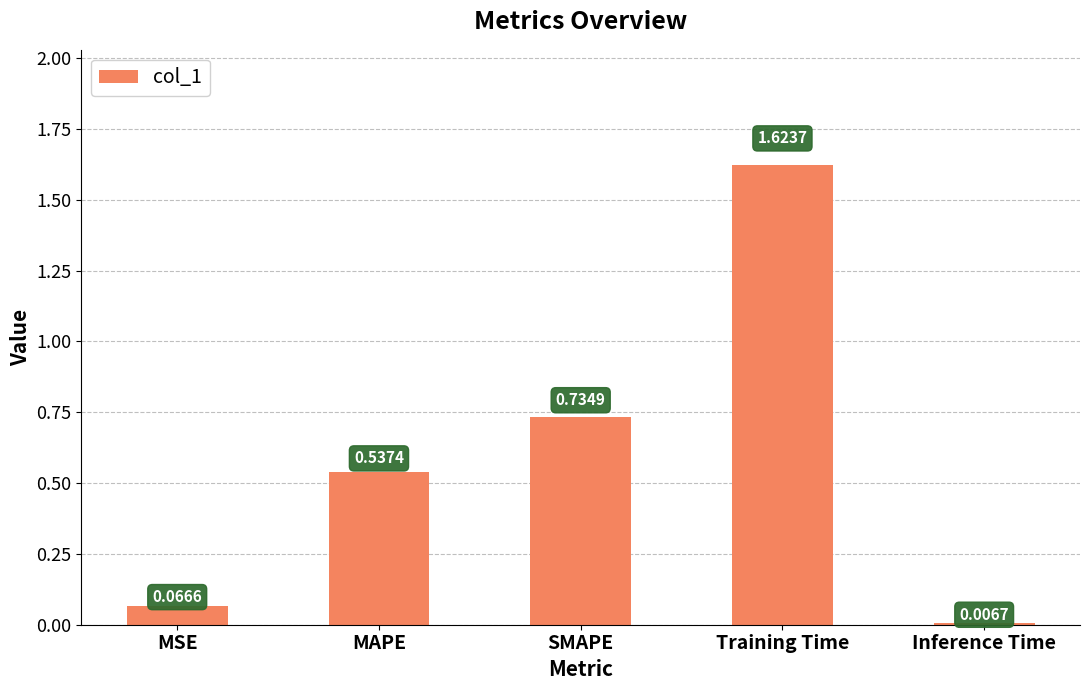

Which category has the highest value across all series?

Training Time